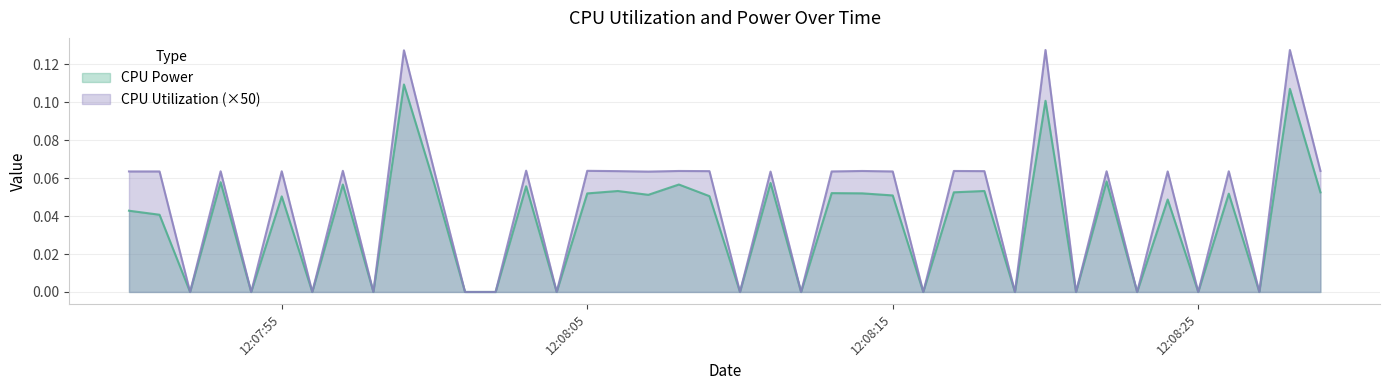

The value of CPU Utilization at 2025-03-23 12:08:07 is 0.1. True or false?

True